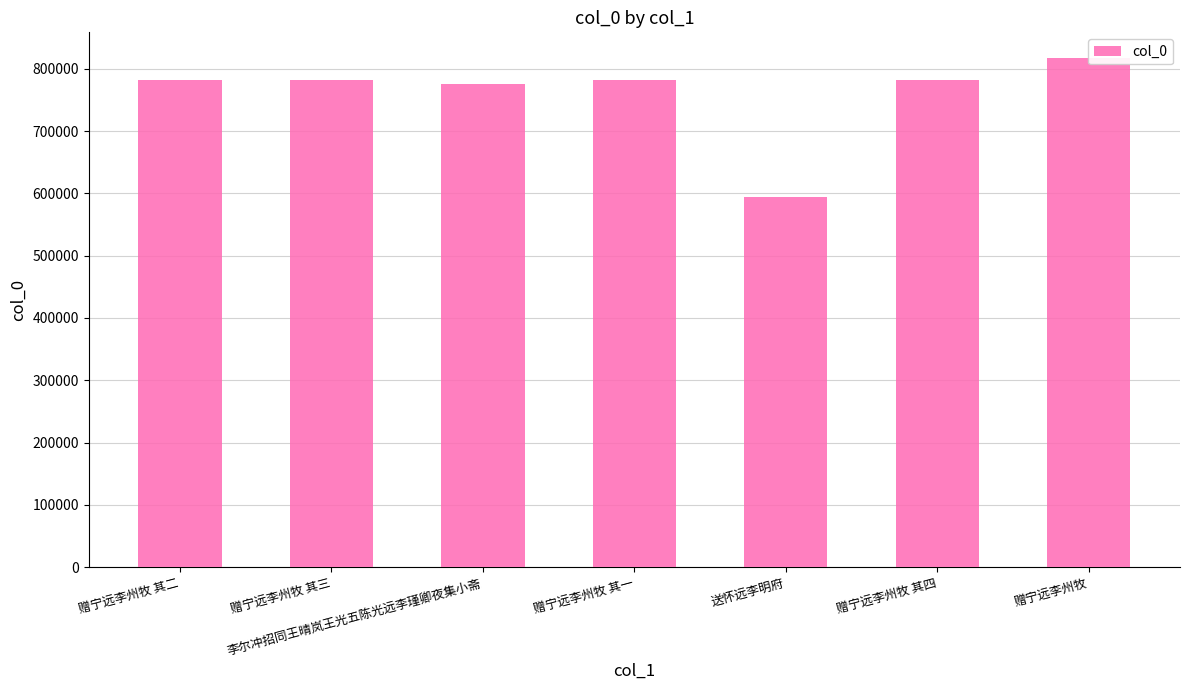

What is the average value?

759193